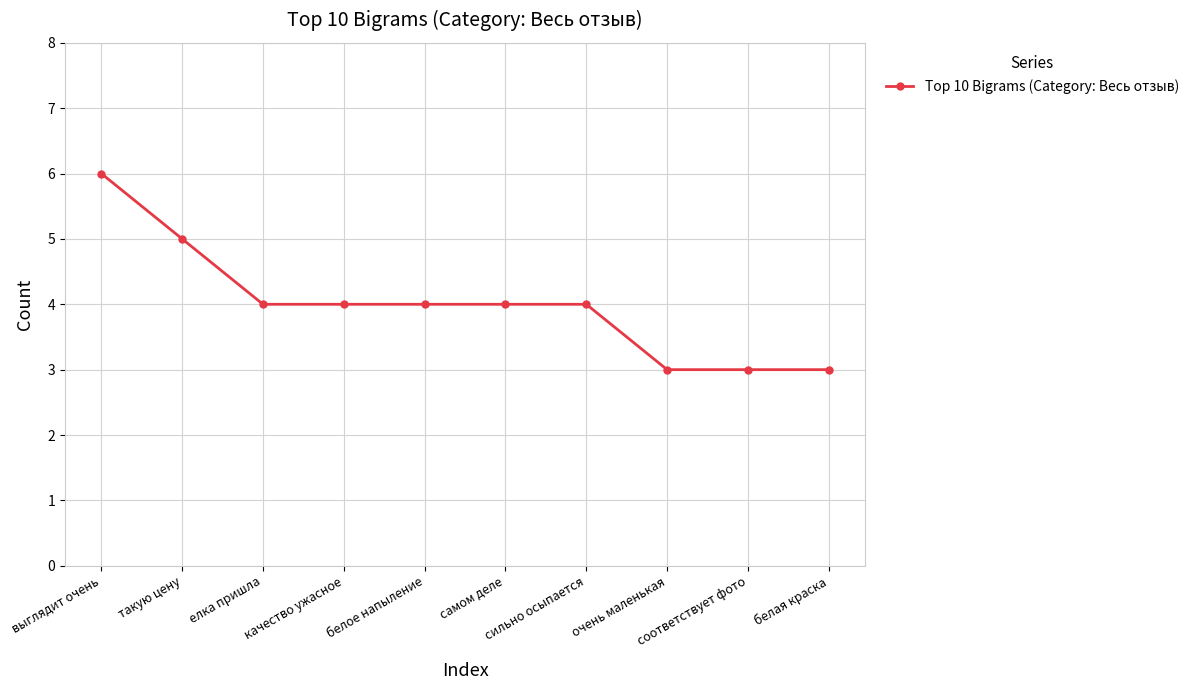

What is the maximum value shown in the chart?

6